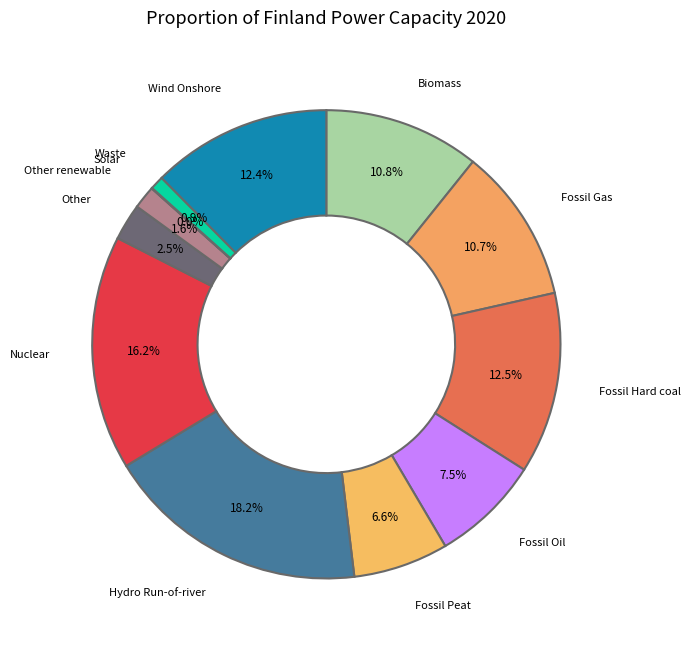

What is the largest slice in the pie chart?

Hydro Run-of-river